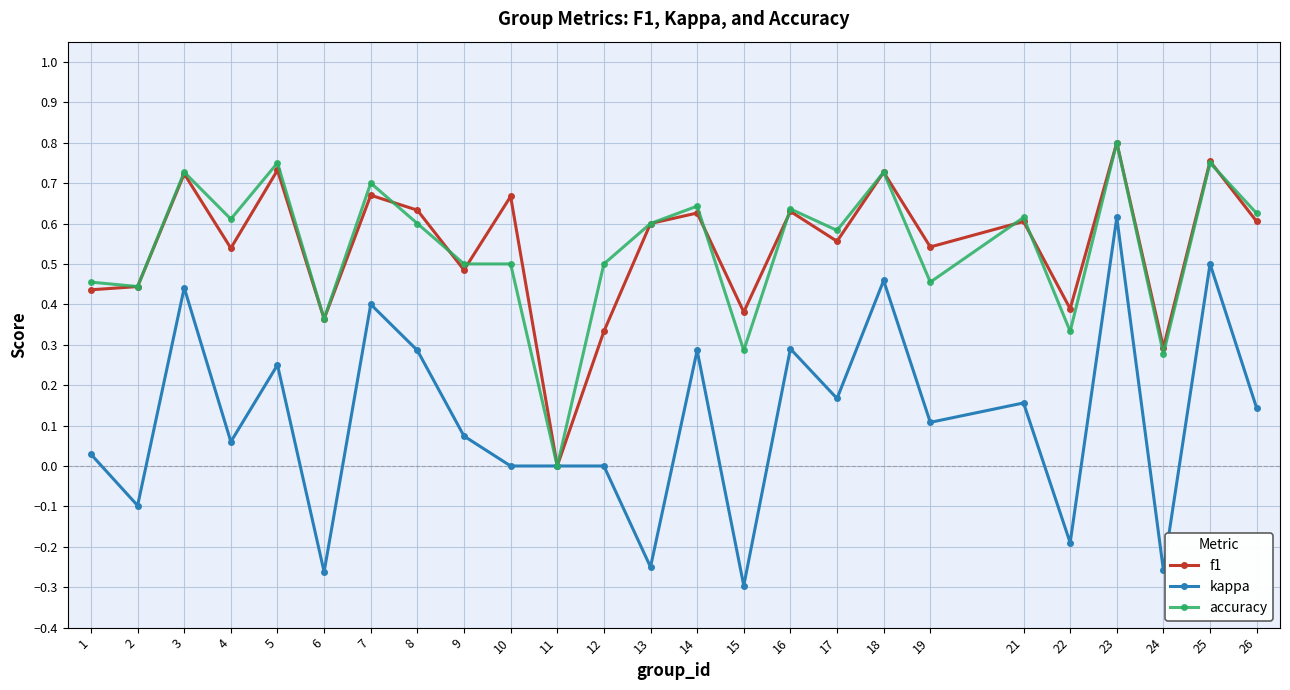

Which category has the highest value across all series?

23